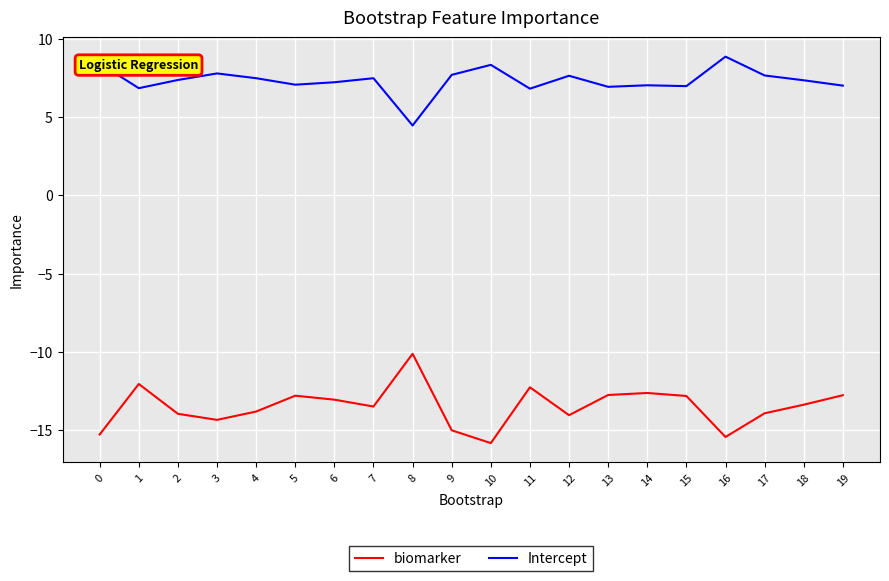

What is the difference between the biomarker values at 15 and 2?

1.1